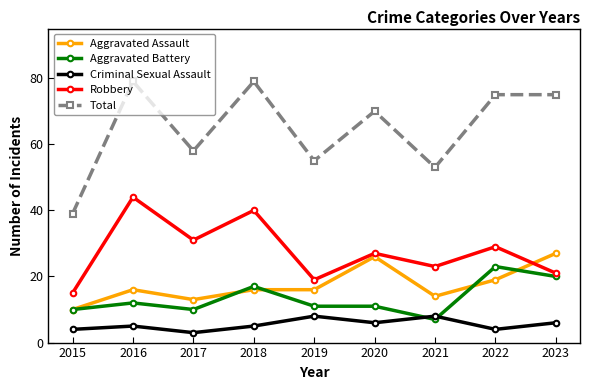

What is the highest value of the Aggravated Battery series?

23